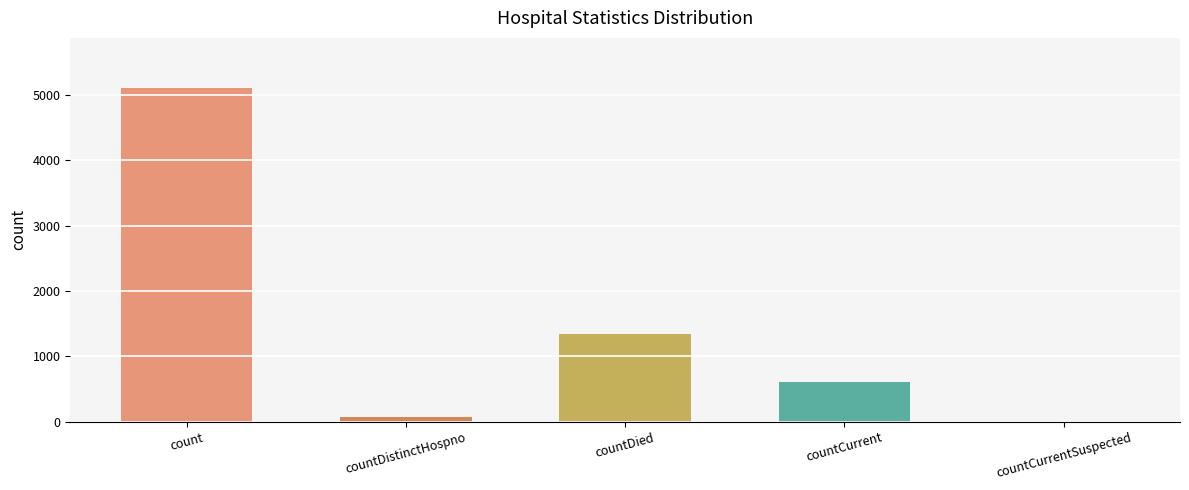

Is it true that the value at countDied is 1994?

False